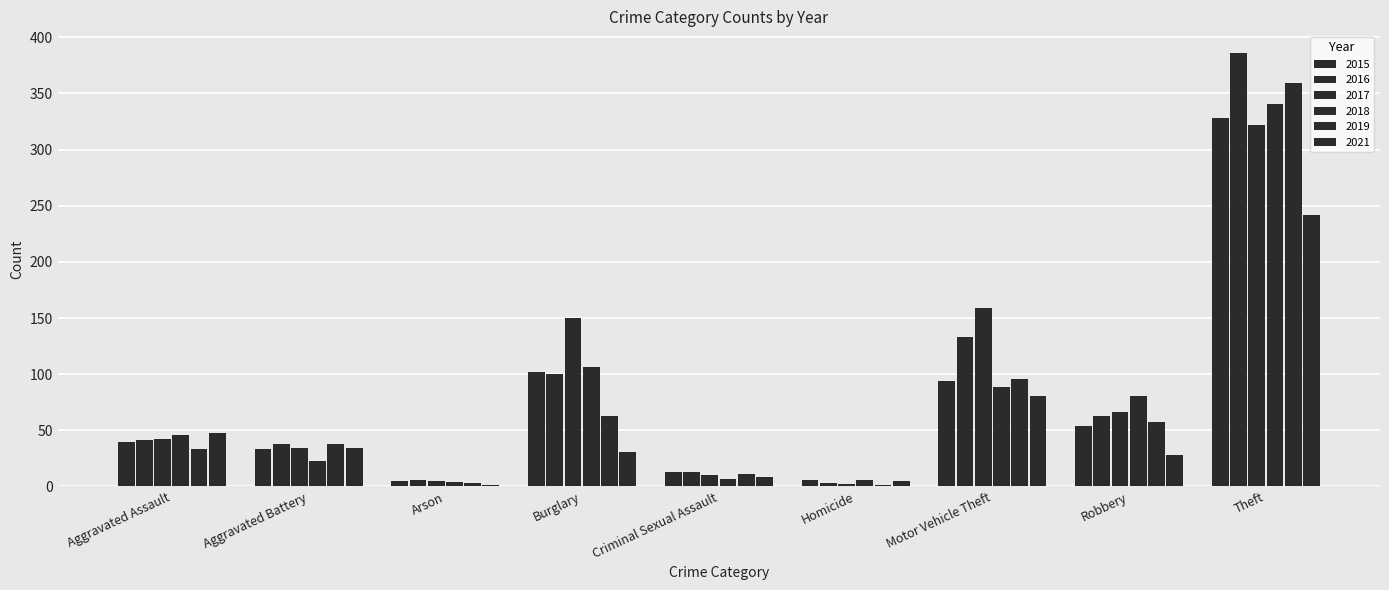

What is the value of the 2021 bar at the 6th from the left?

5